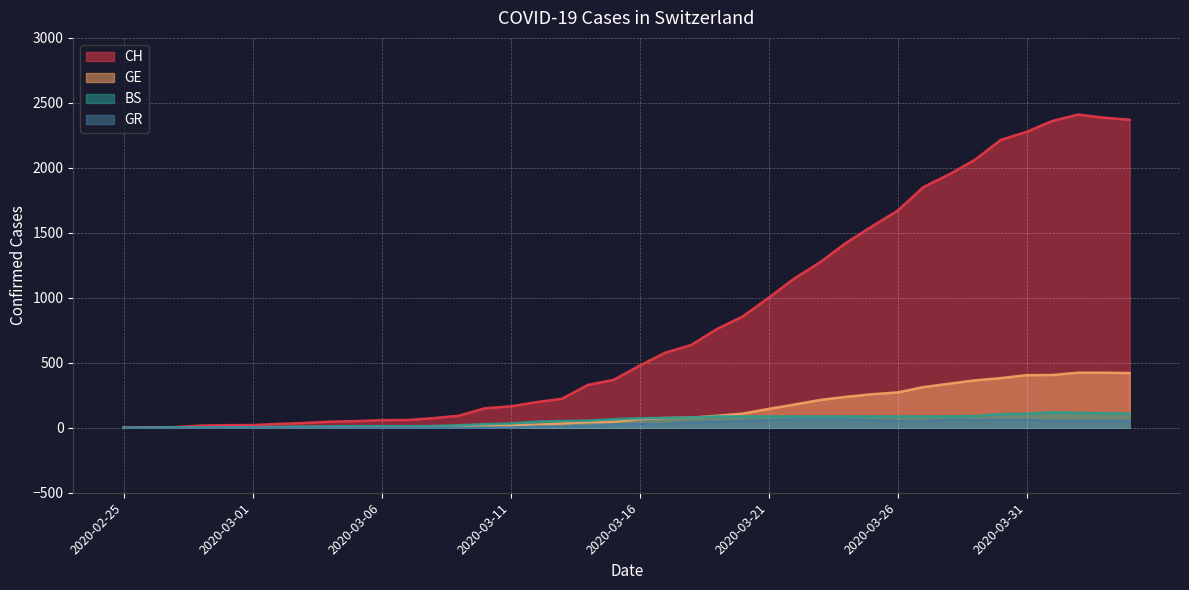

True or false: GR and BS intersect in this chart.

False